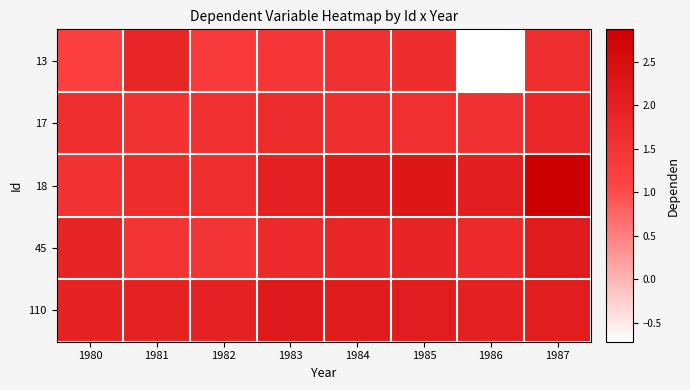

Reading left to right, what are all the values shown in this chart?

13: 1980=1.2	1981=1.9	1982=1.3	1983=1.4	1984=1.6	1985=1.7	1986=-0.7	1987=1.7
17: 1980=1.7	1981=1.5	1982=1.6	1983=1.7	1984=1.6	1985=1.6	1986=1.6	1987=1.8
18: 1980=1.5	1981=1.7	1982=1.6	1983=2.0	1984=2.2	1985=2.3	1986=2.1	1987=2.9
45: 1980=1.9	1981=1.5	1982=1.5	1983=1.7	1984=1.8	1985=1.9	1986=1.7	1987=2.1
110: 1980=1.9	1981=2.0	1982=2.0	1983=2.2	1984=2.1	1985=2.1	1986=2.0	1987=2.1